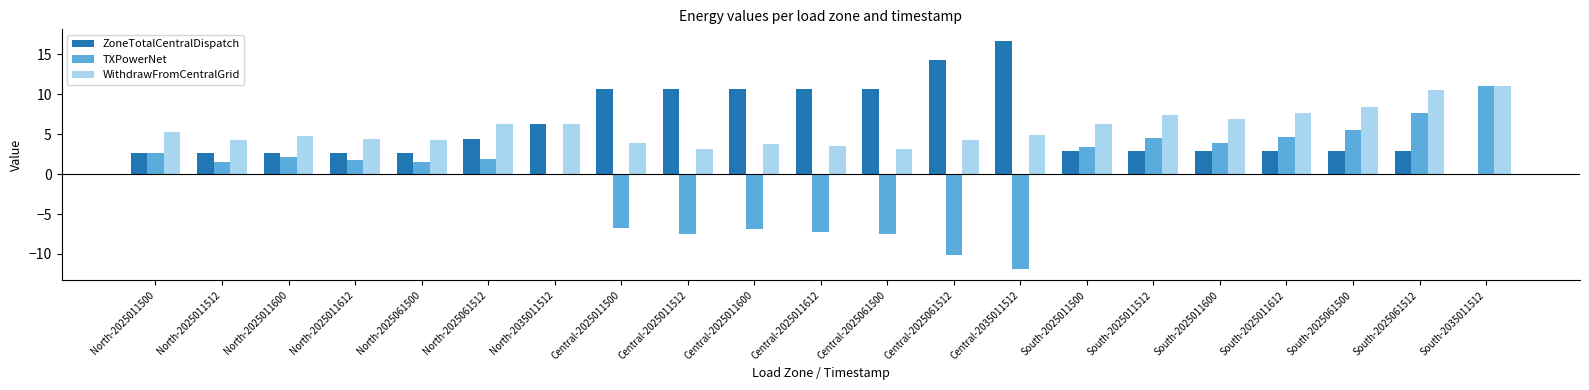

How many values in ZoneTotalCentralDispatch are above zero?

20